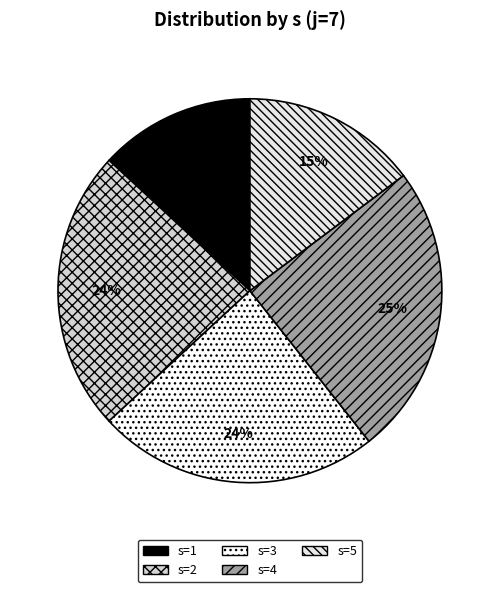

What is the largest slice in the pie chart?

s=4